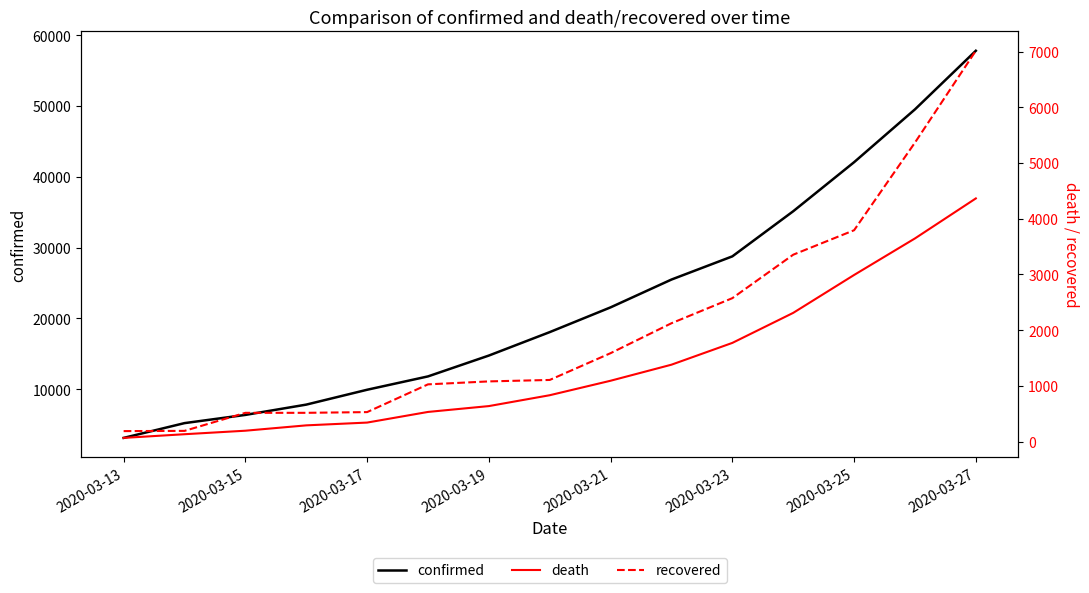

How many lines are shown in the chart?

3